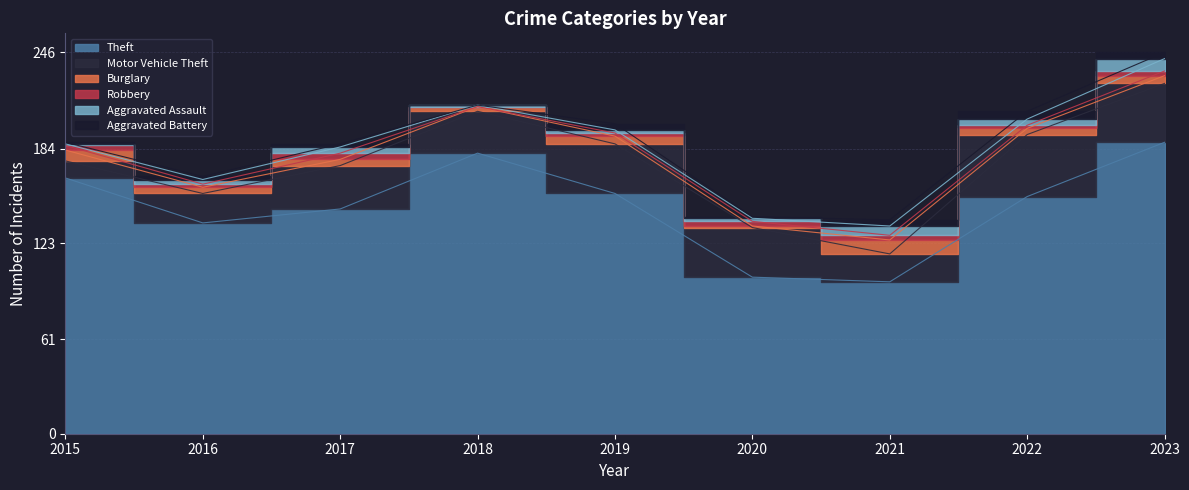

List the labels in order of Burglary value, smallest first.

2020, 2018, 2016, 2017, 2022, 2019, 2023, 2015, 2021